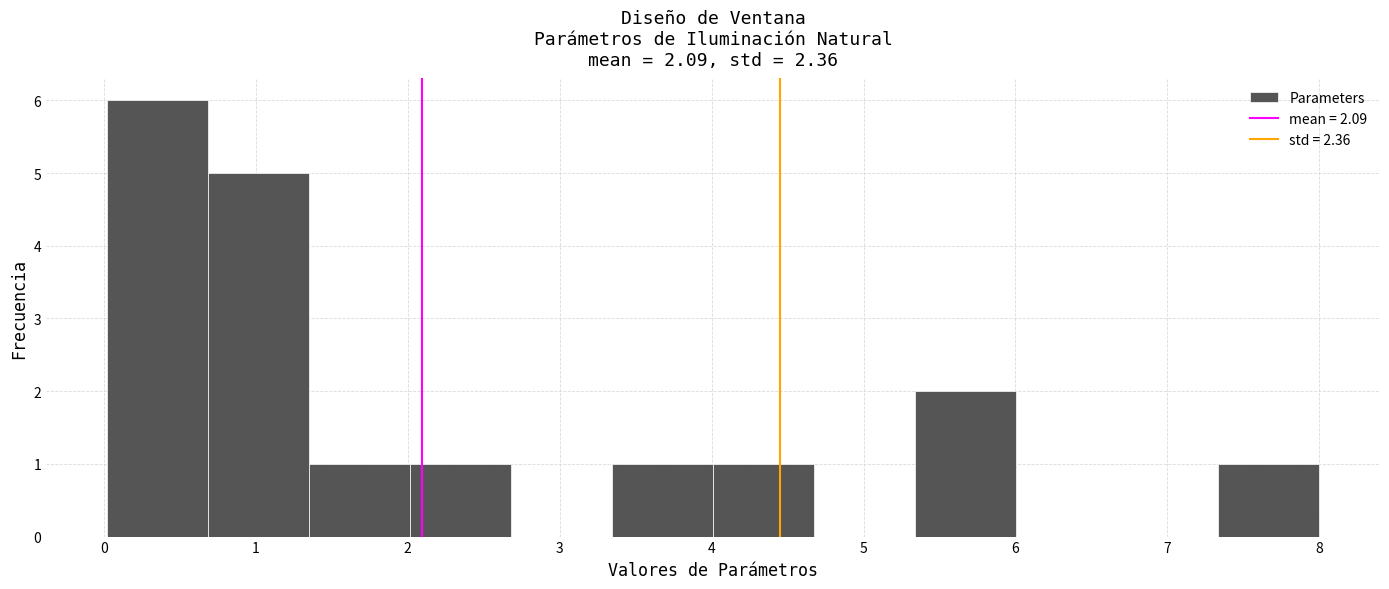

Reading left to right, list every bar in this chart as the range it spans on the x-axis followed by its height. Neither the bar edges nor the heights are printed on the chart, so give them approximately, as read against the axes.

0.0 to 0.7: 6
0.7 to 1.4: 5
1.4 to 2.0: 1
2.0 to 2.7: 1
2.7 to 3.3: 0
3.3 to 4.0: 1
4.0 to 4.7: 1
4.7 to 5.3: 0
5.3 to 6.0: 2
6.0 to 6.7: 0
6.7 to 7.3: 0
7.3 to 8.0: 1